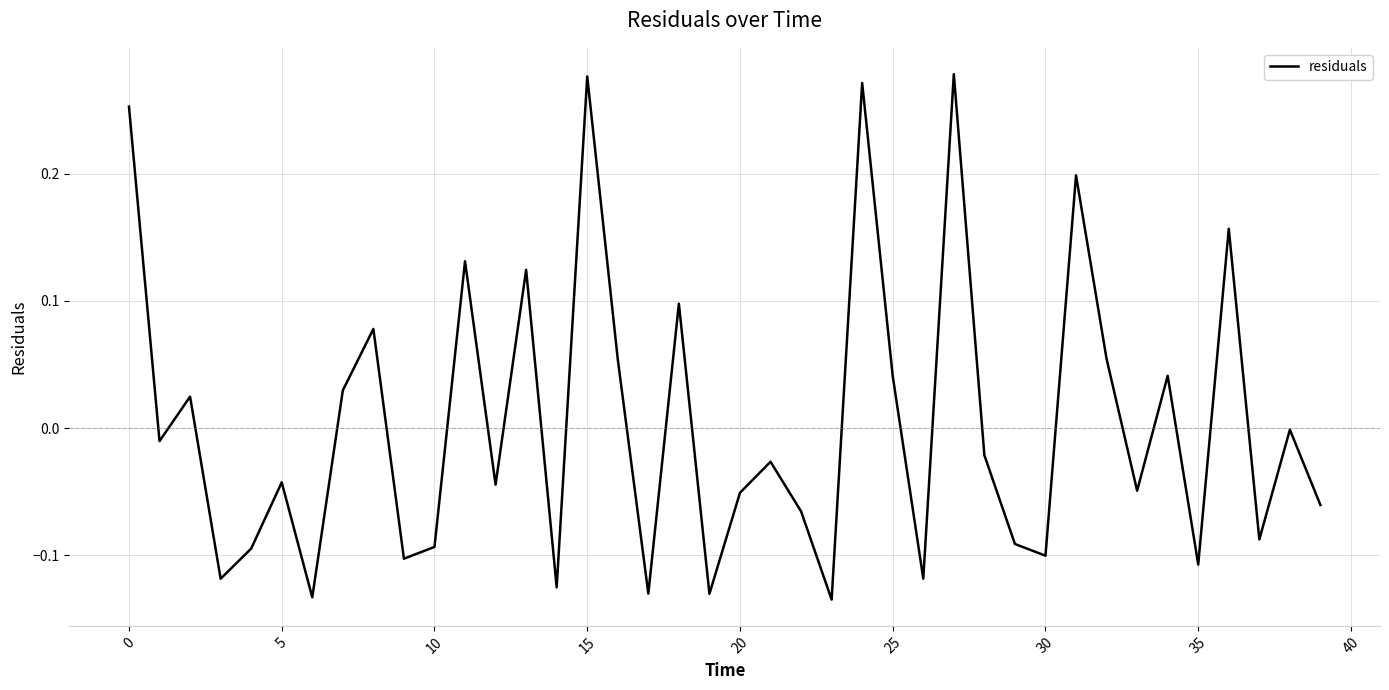

What is the difference between the maximum and second lowest values?

0.4